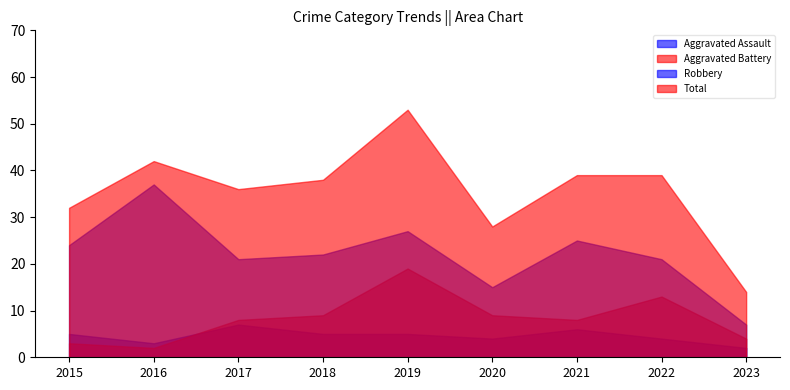

At which category does Robbery reach its first local valley?

2017